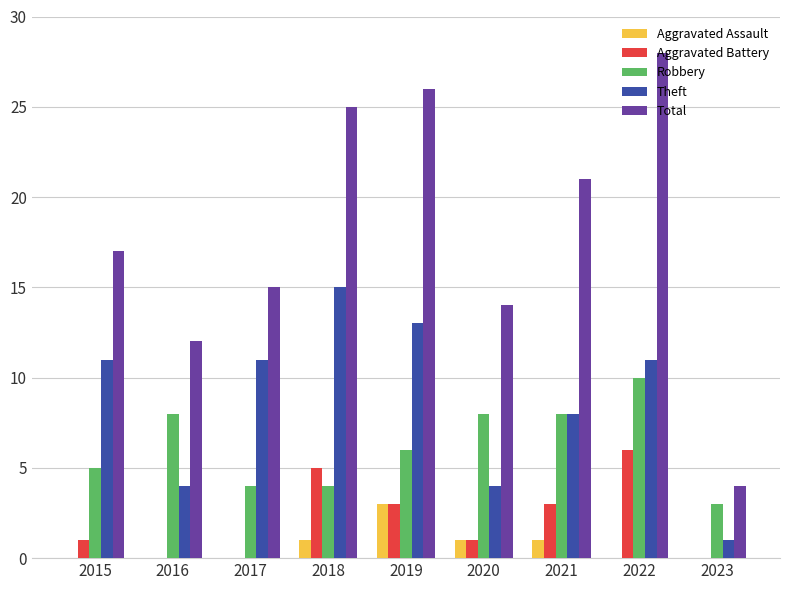

At which category is the sum across all series the highest?

2022